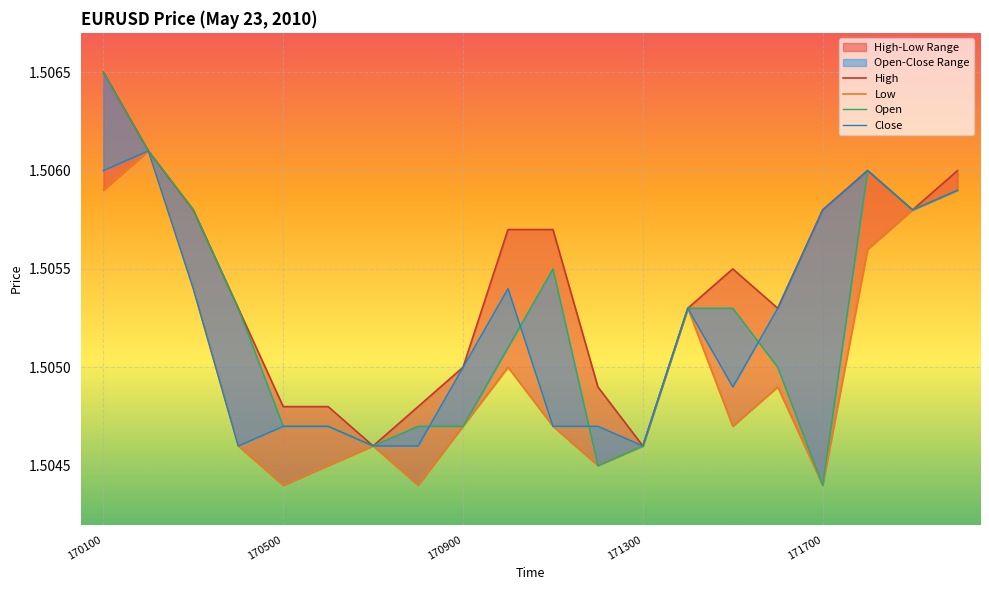

What value does the Close series have at 5?

1.5